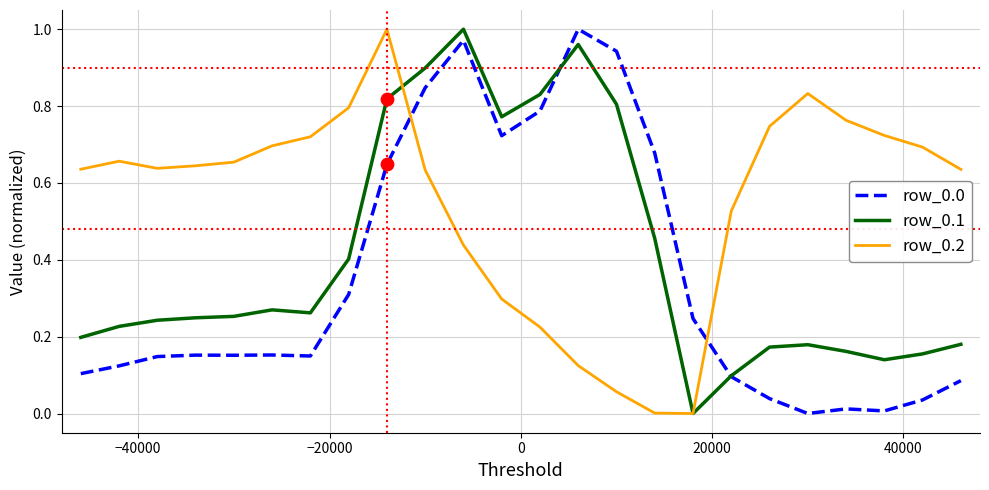

Which series has the largest total across all categories?

row_0.2